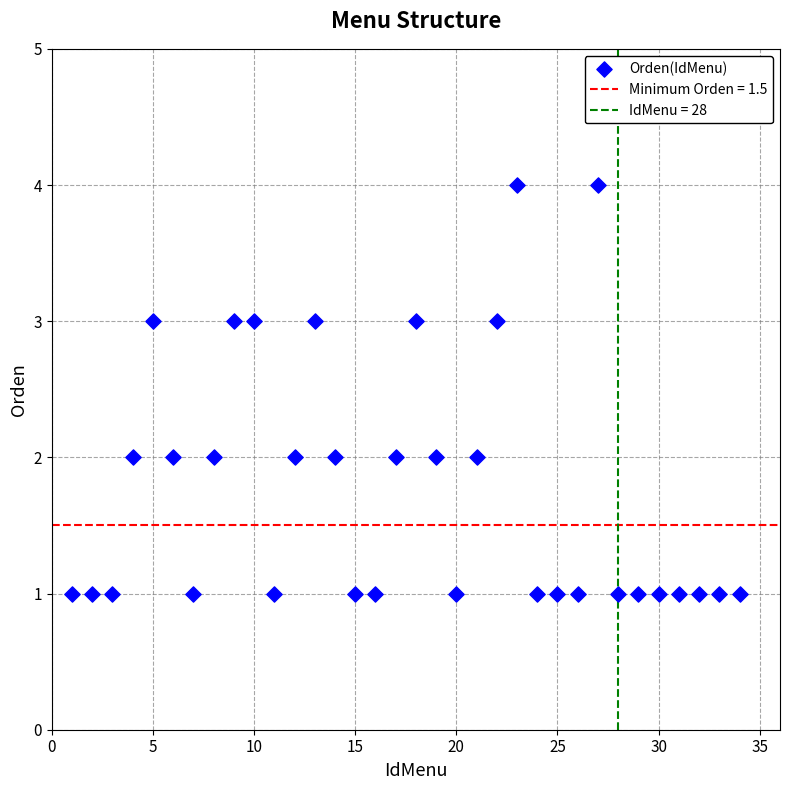

What is the range of Y values (max minus min)?

3